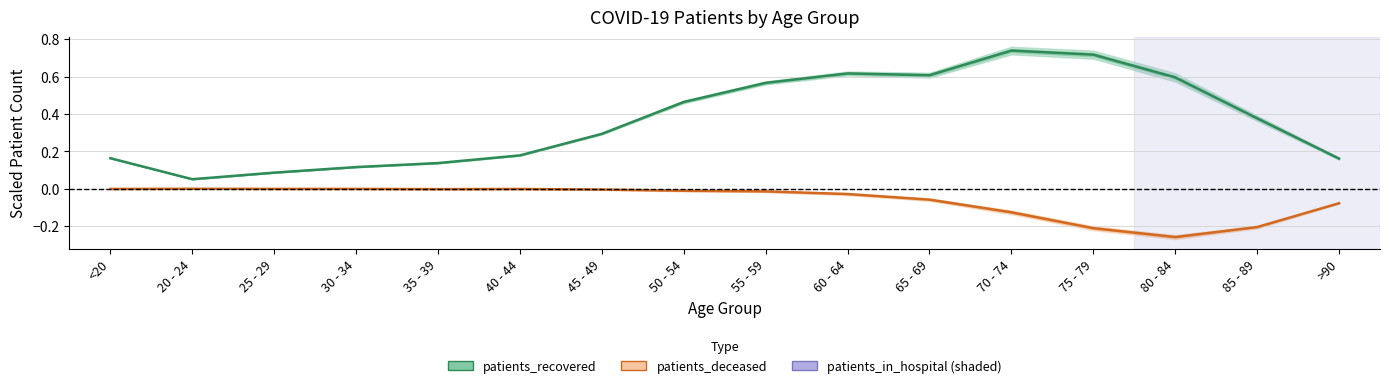

What is the label of the 16th point from the right?

<20